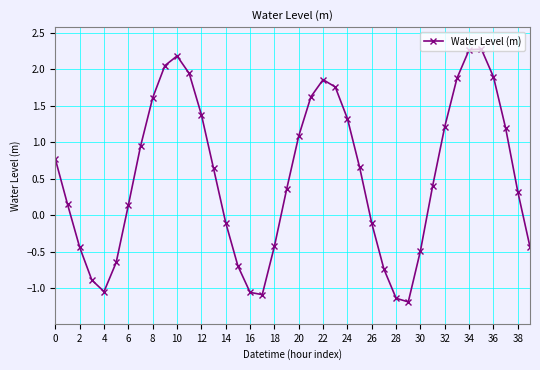

What is the value of the 4th point from the left?

-0.9